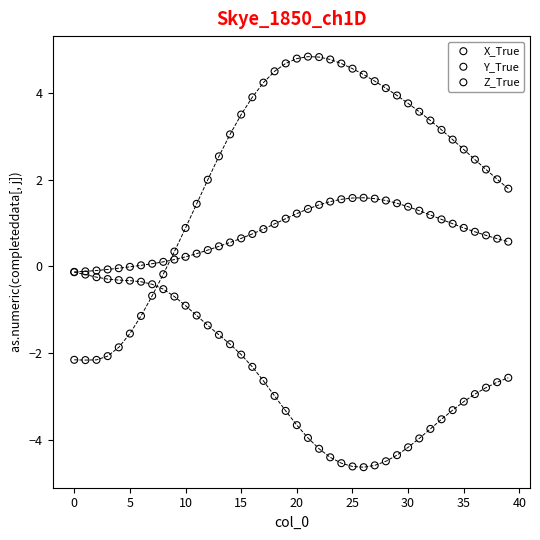

What are all the series names shown in the legend?

X_True, Y_True, Z_True